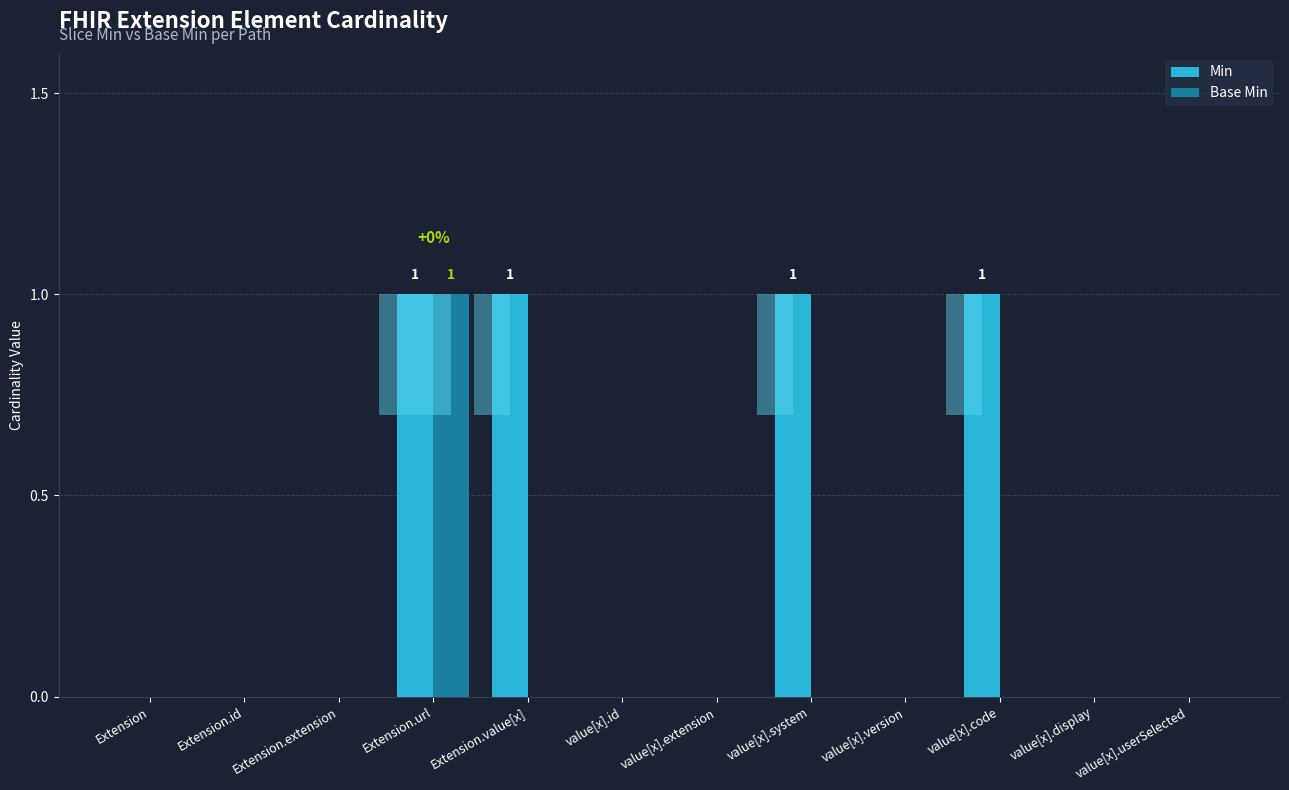

Count the number of data series in this chart.

2